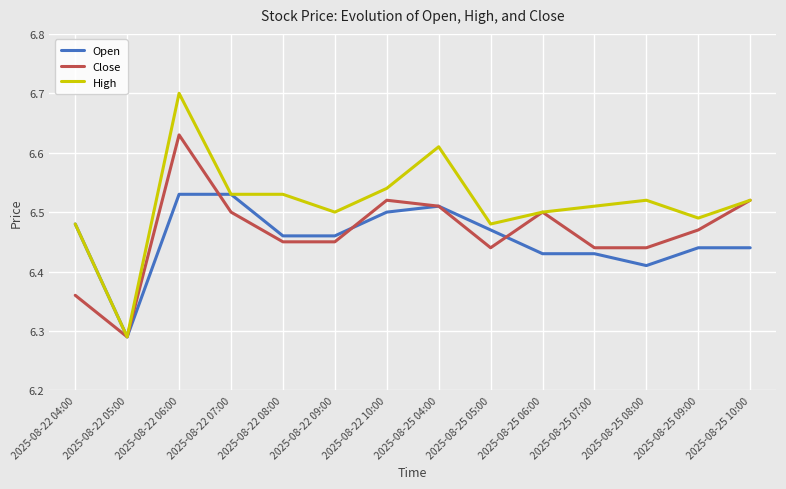

Which category has the highest value across all series?

2025-08-22 06:00